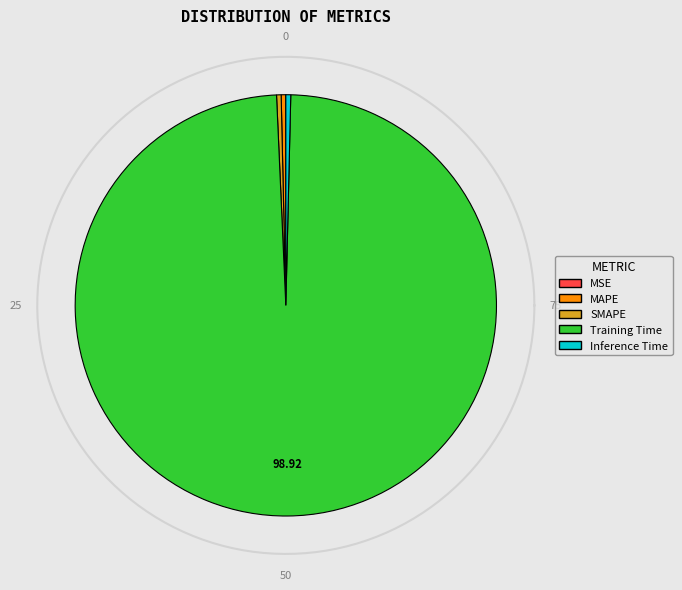

Rank the categories by value from lowest to highest.

MSE, SMAPE, MAPE, Inference Time, Training Time